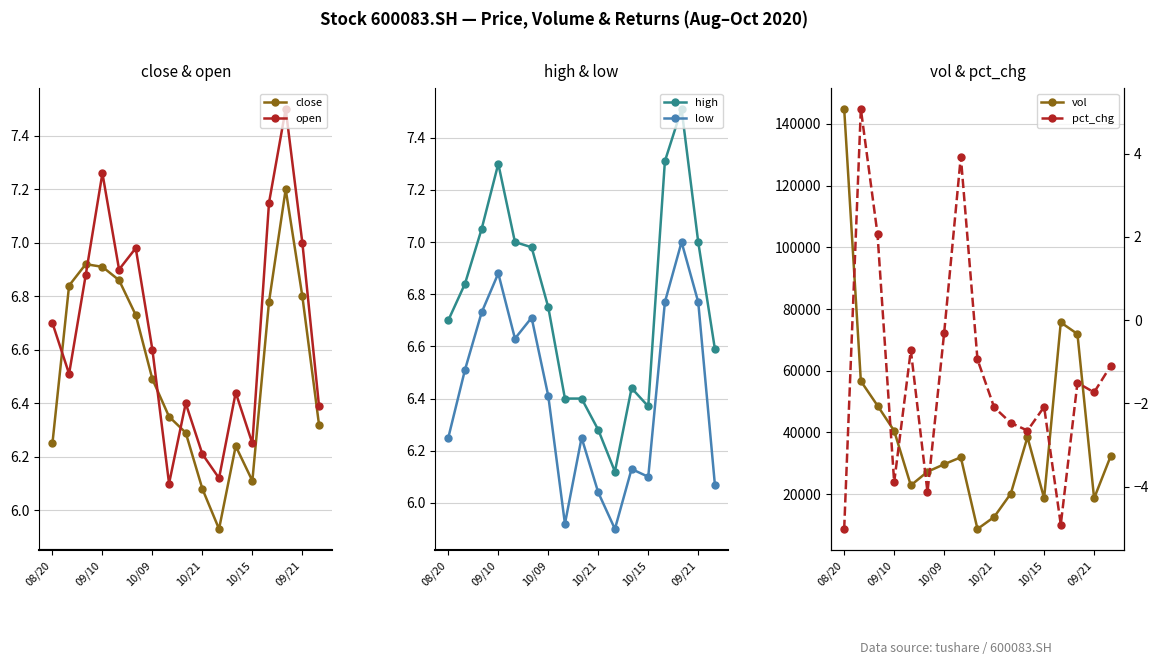

True or false: vol and pct_chg intersect in this chart.

False